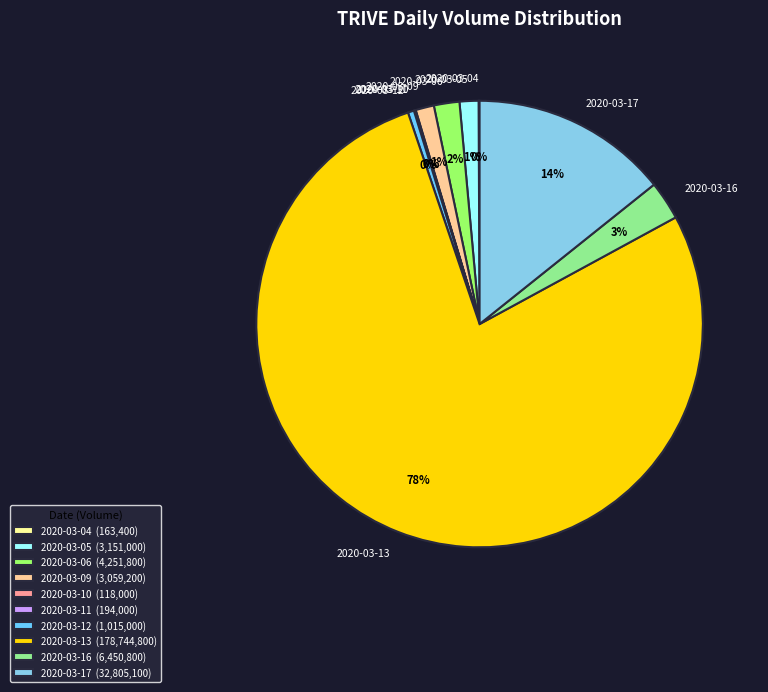

Is it true that 2020-03-17 is 14% of the pie?

True